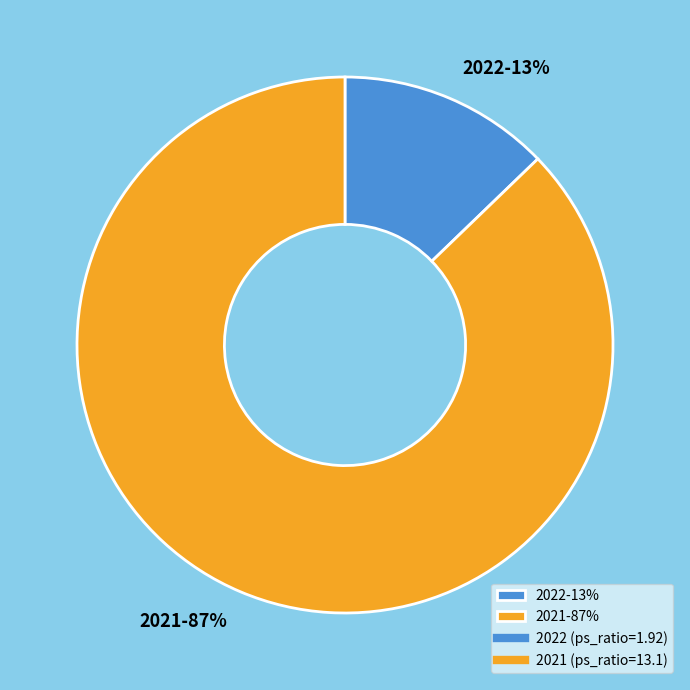

Is it true that 2022 is 13% of the pie?

True